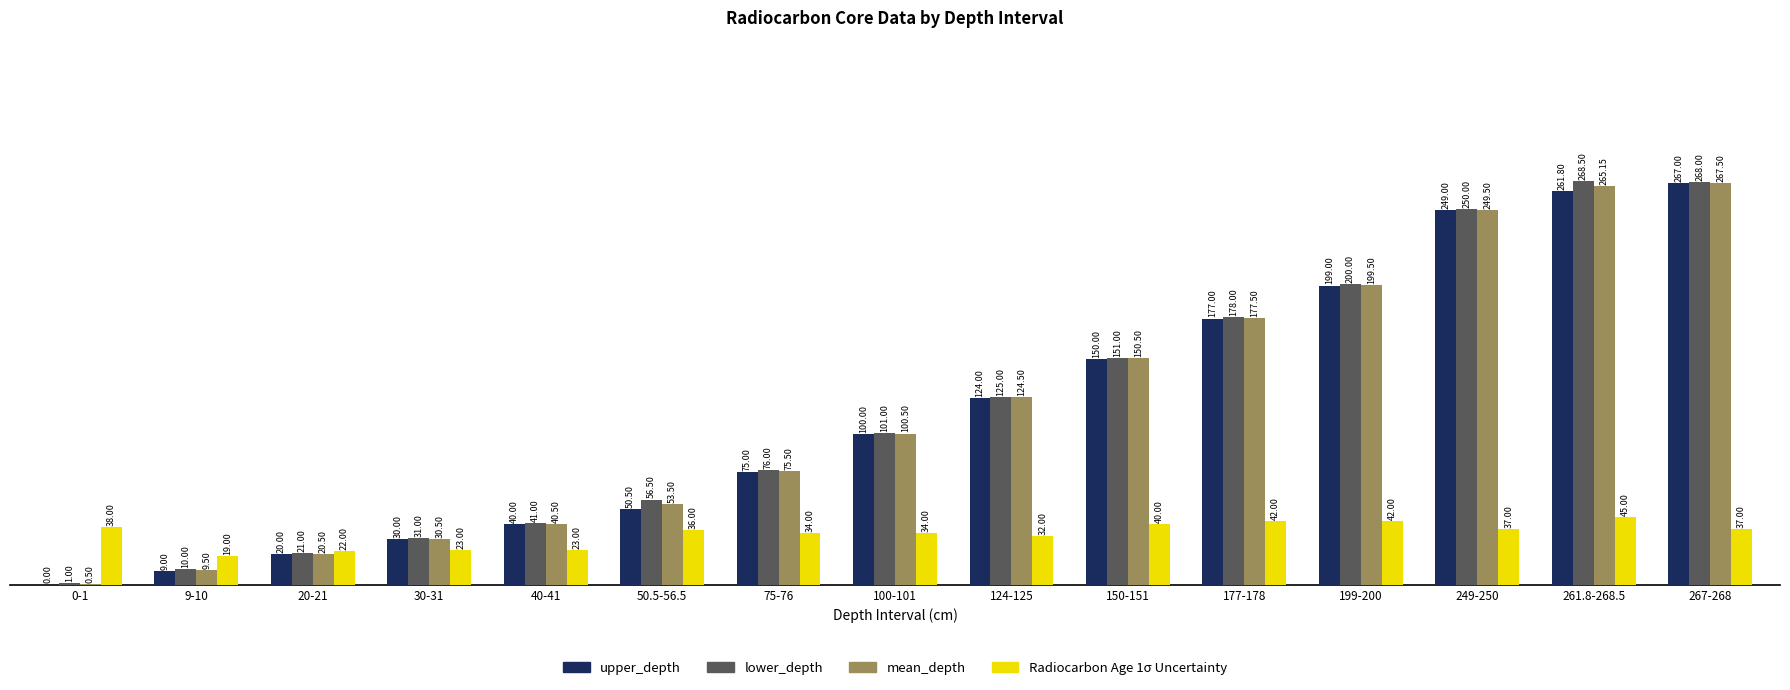

What is the difference between the mean_depth values at 50.5-56.5 and 199-200?

146.0